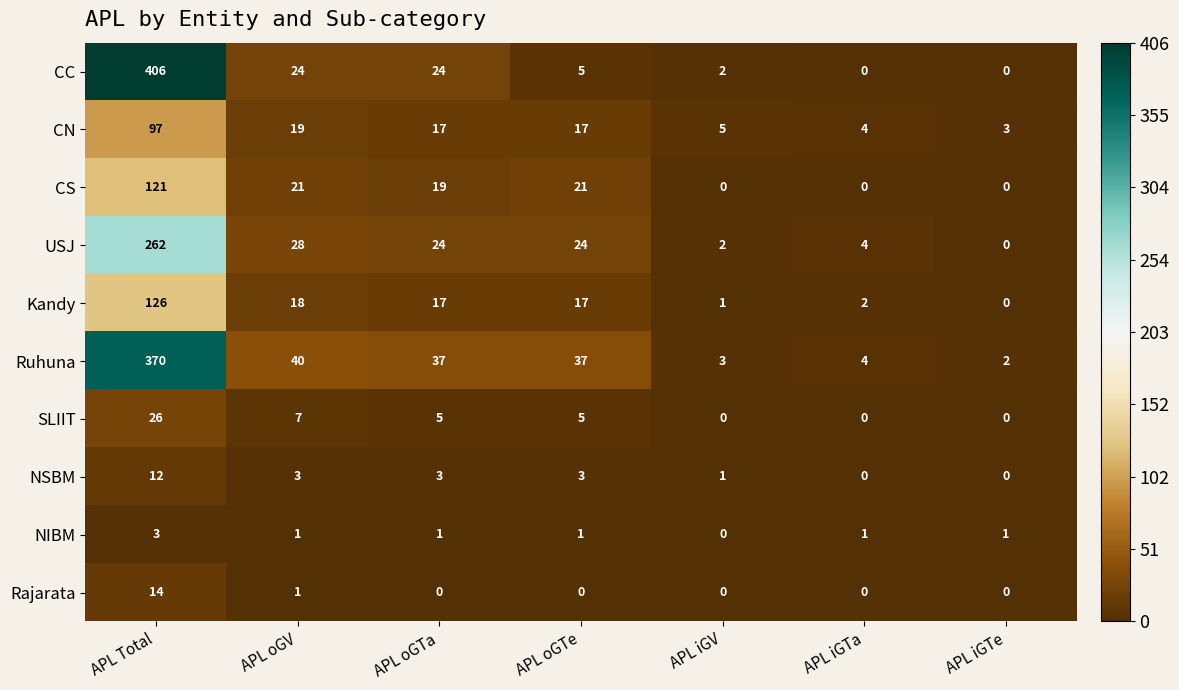

What is the average value of the Kandy series?

26